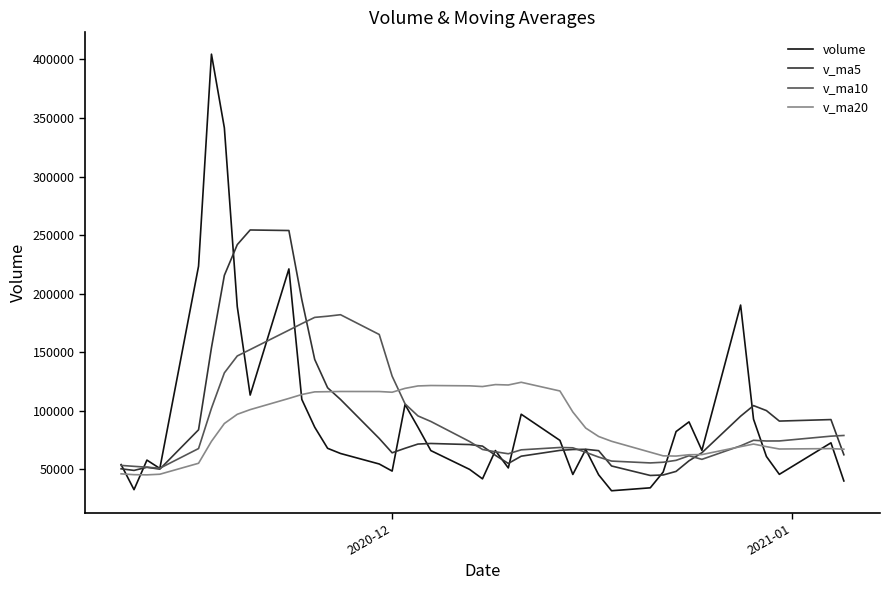

Which series has the largest range (max minus min)?

volume